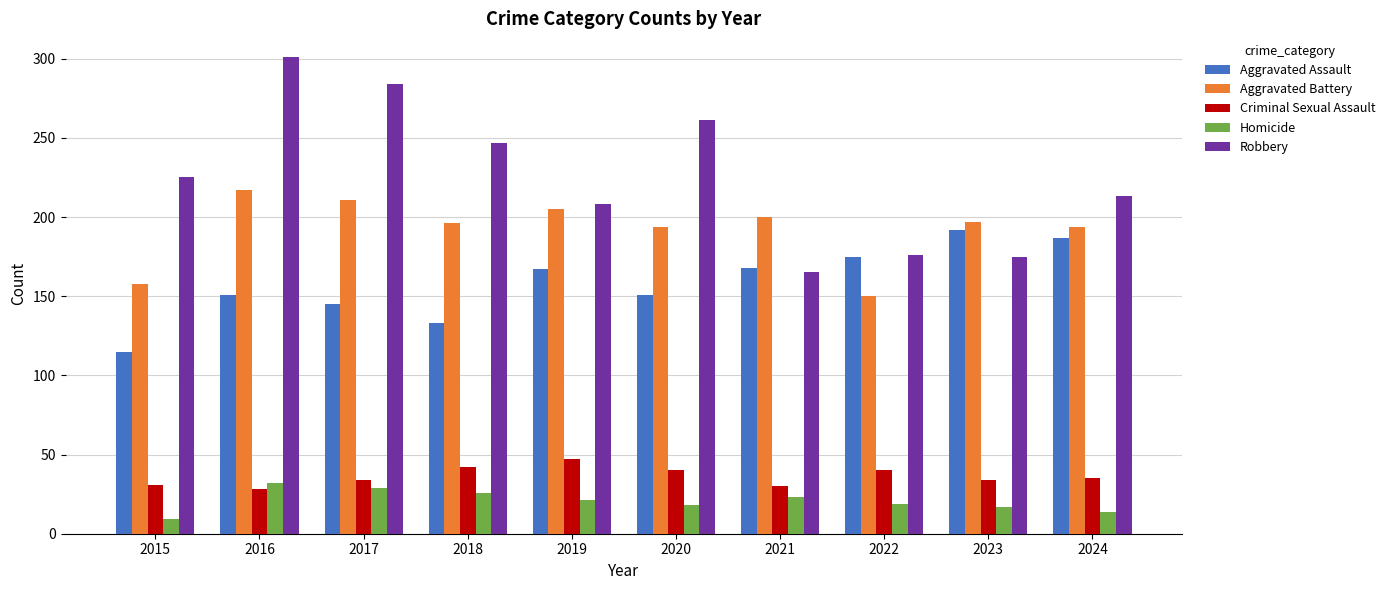

What are all the series names shown in the legend?

Aggravated Assault, Aggravated Battery, Criminal Sexual Assault, Homicide, Robbery